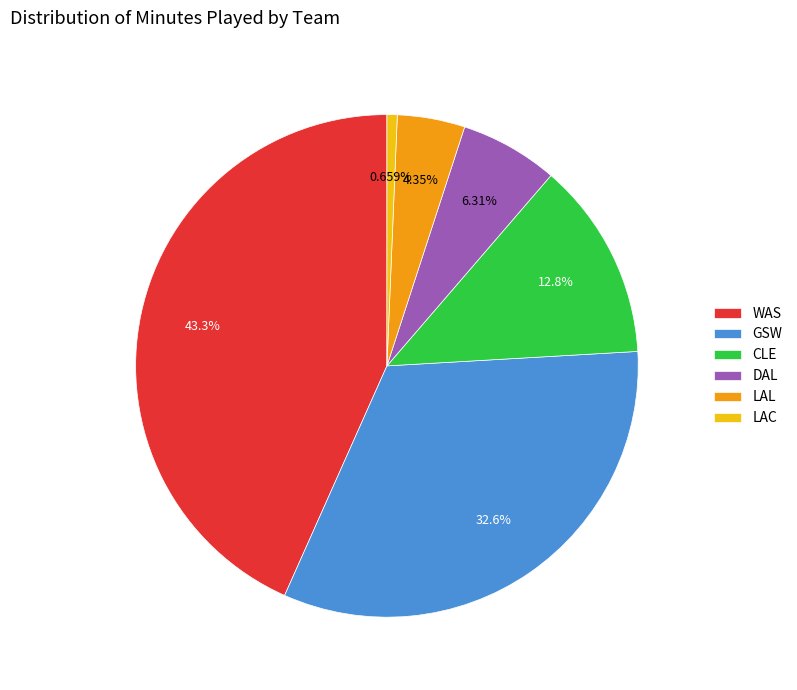

Which slice is the largest?

WAS